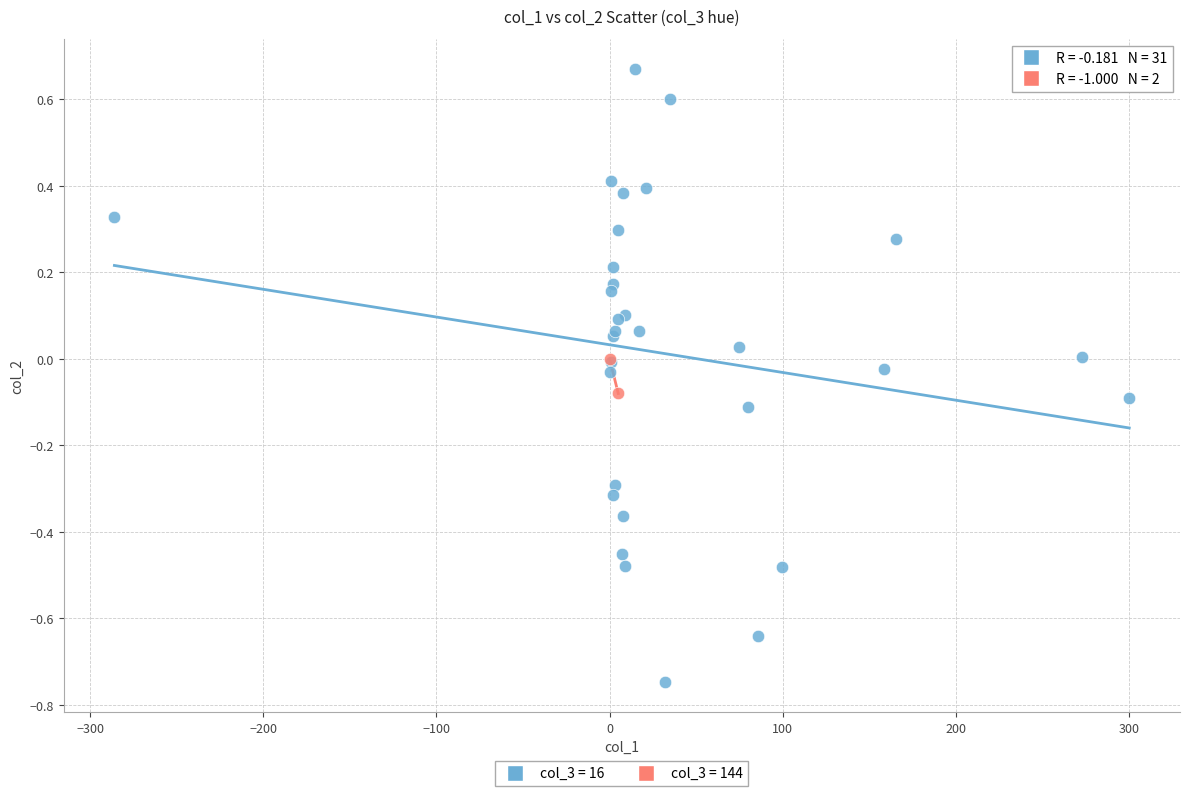

What are all the series names shown in the legend?

col_3 = 16, col_3 = 144